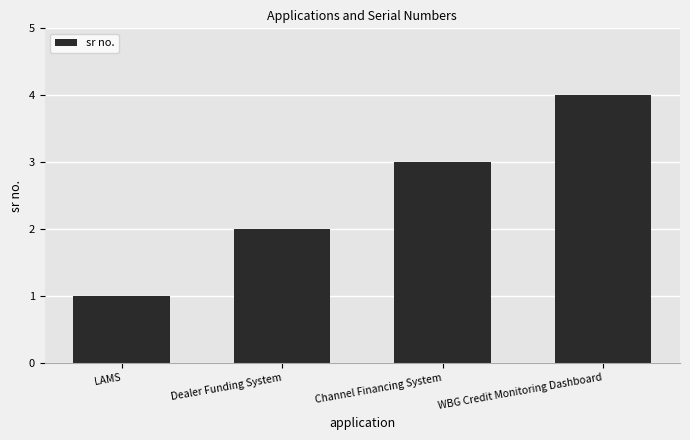

The chart shows a value of 6 at WBG Credit Monitoring Dashboard. True or false?

False